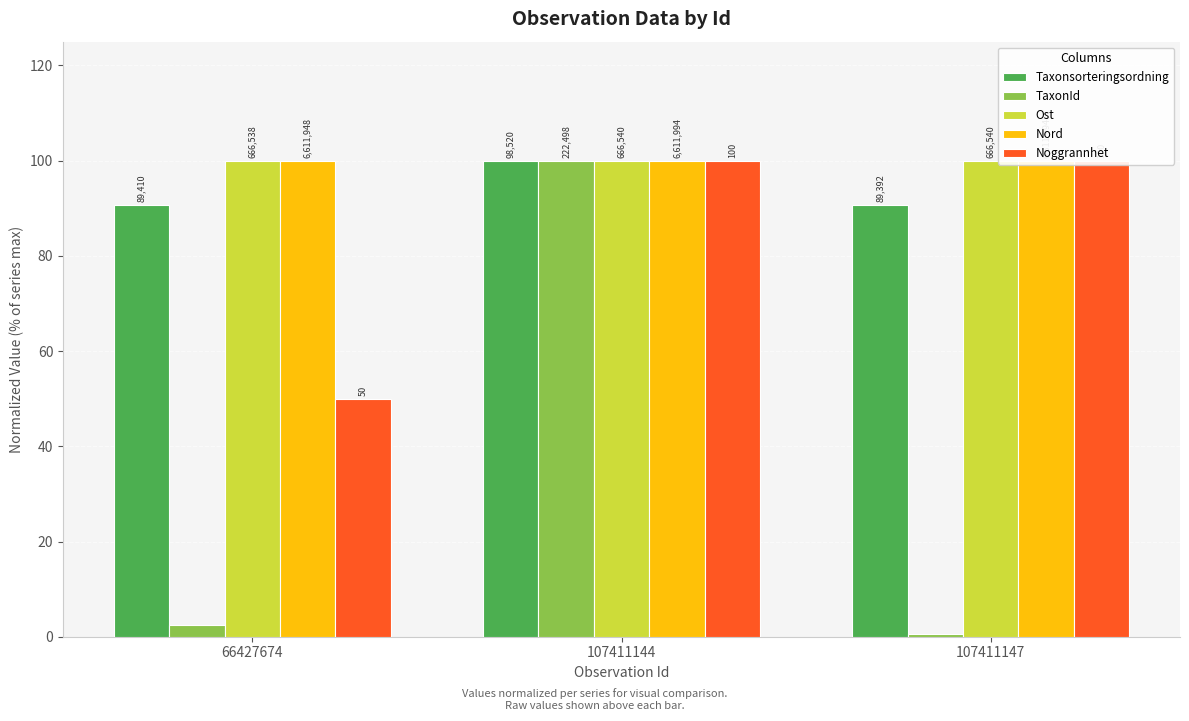

At which category is the sum across all series the highest?

107411144